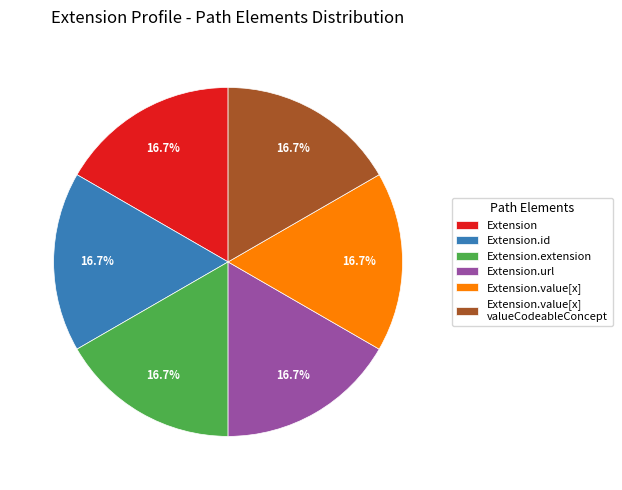

Combined, do Extension.extension and Extension.value[x] valueCodeableConcept account for over 50%?

No